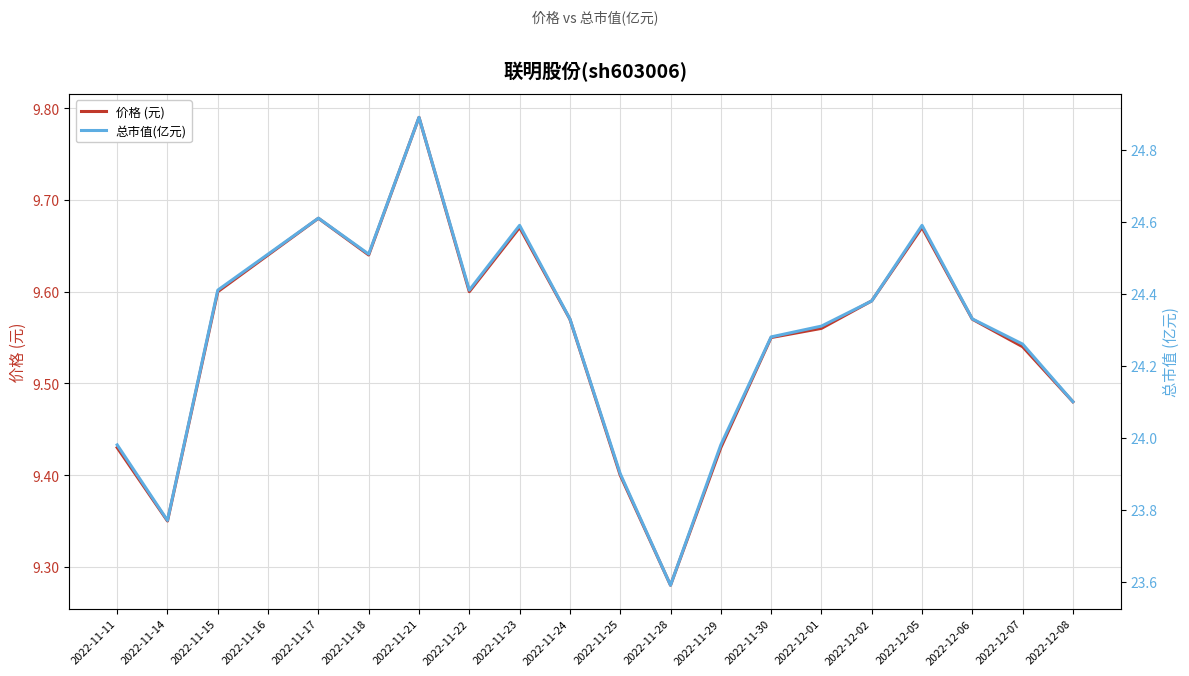

Which category has the highest value across all series?

2022-11-21